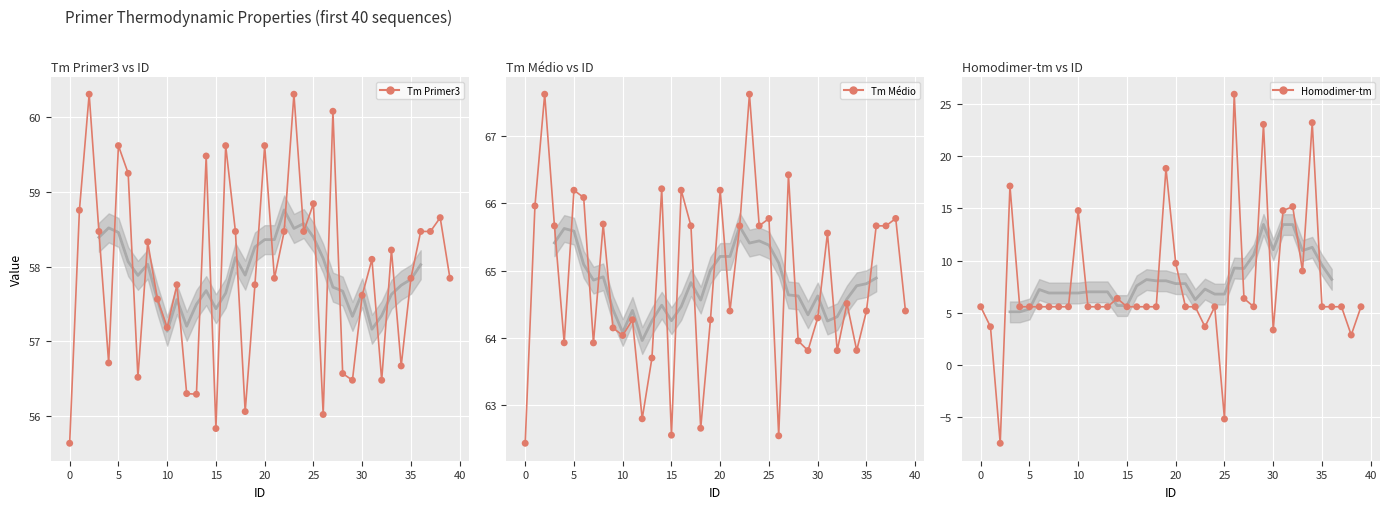

Is the value of Tm Médio at 0 greater than the value of Tm Primer3 at 39?

Yes